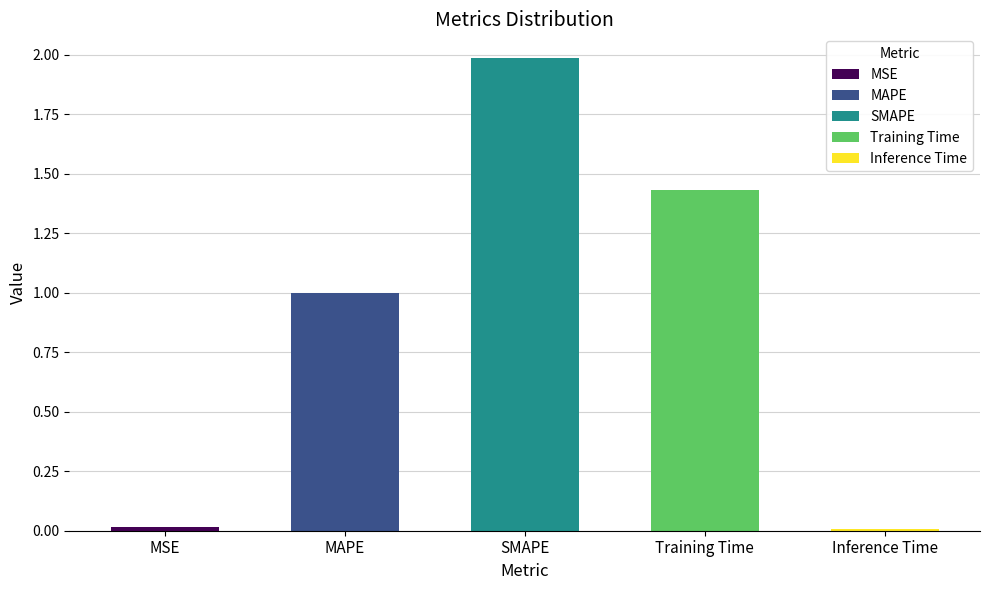

The value at MSE is 0.0. True or false?

True